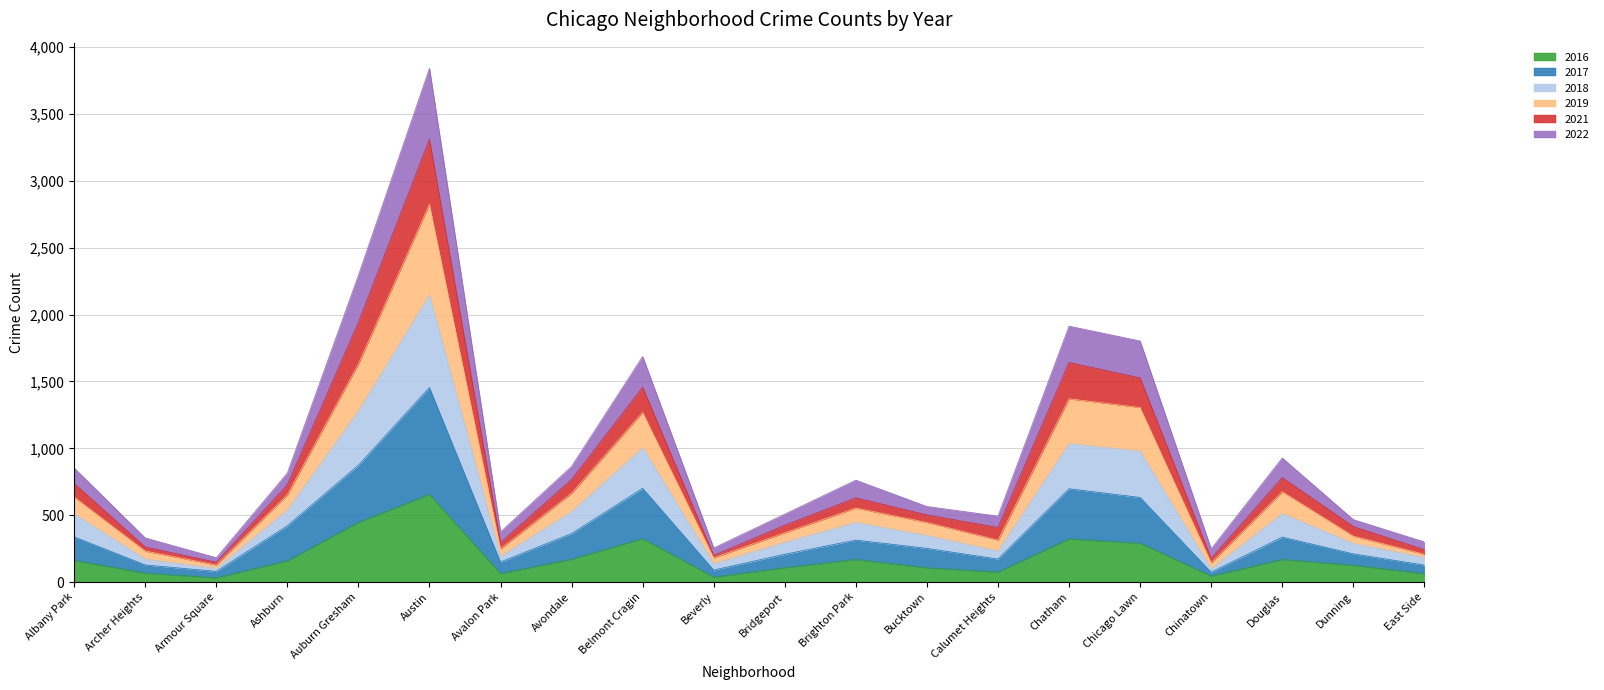

True or false: 2022 has a value of 1680 at Belmont Cragin.

False